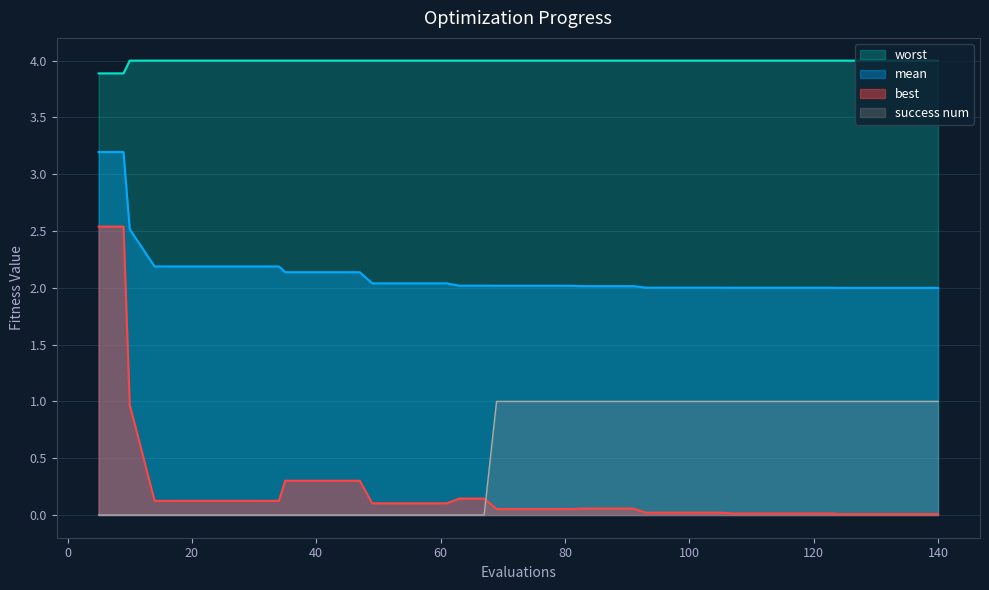

Rank the categories by best value from highest to lowest.

5, 9, 10, 35, 39, 43, 47, 63, 67, 14, 18, 22, 26, 30, 34, 49, 53, 57, 61, 83, 87, 91, 69, 73, 77, 81, 93, 97, 101, 105, 107, 111, 115, 119, 123, 124, 128, 132, 136, 140